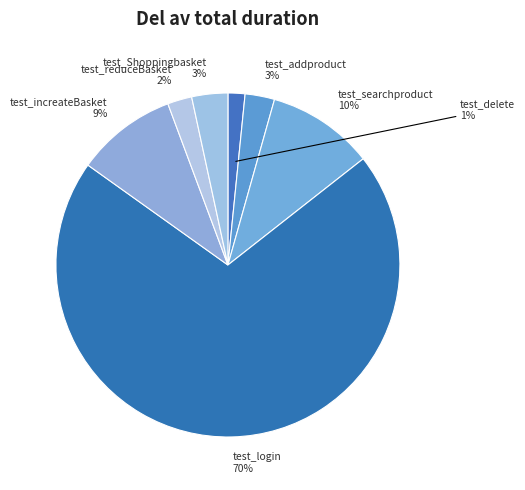

To the nearest percent, what is the average slice percentage?

14%